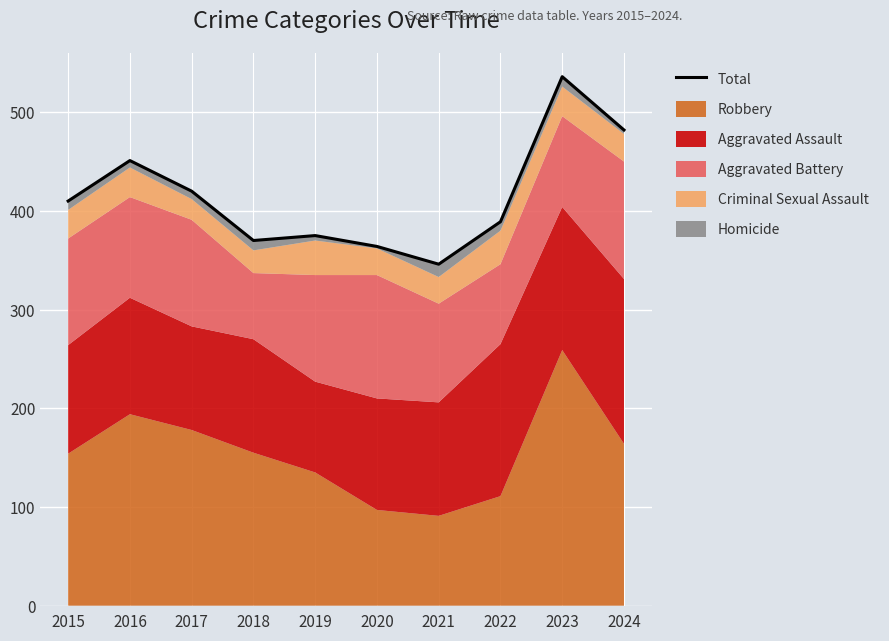

Is it true that the value at 2022 is 389?

True